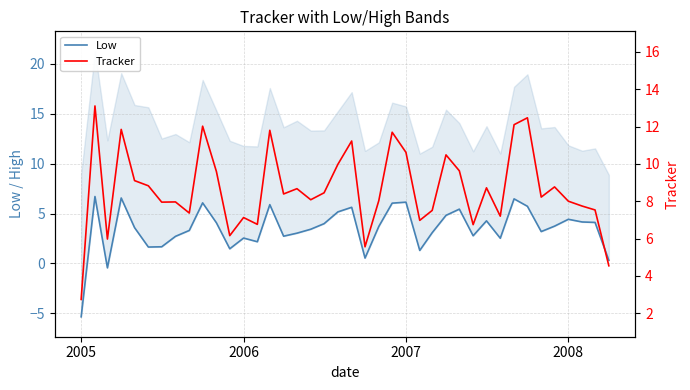

Where does the Tracker series first go above 8?

2005